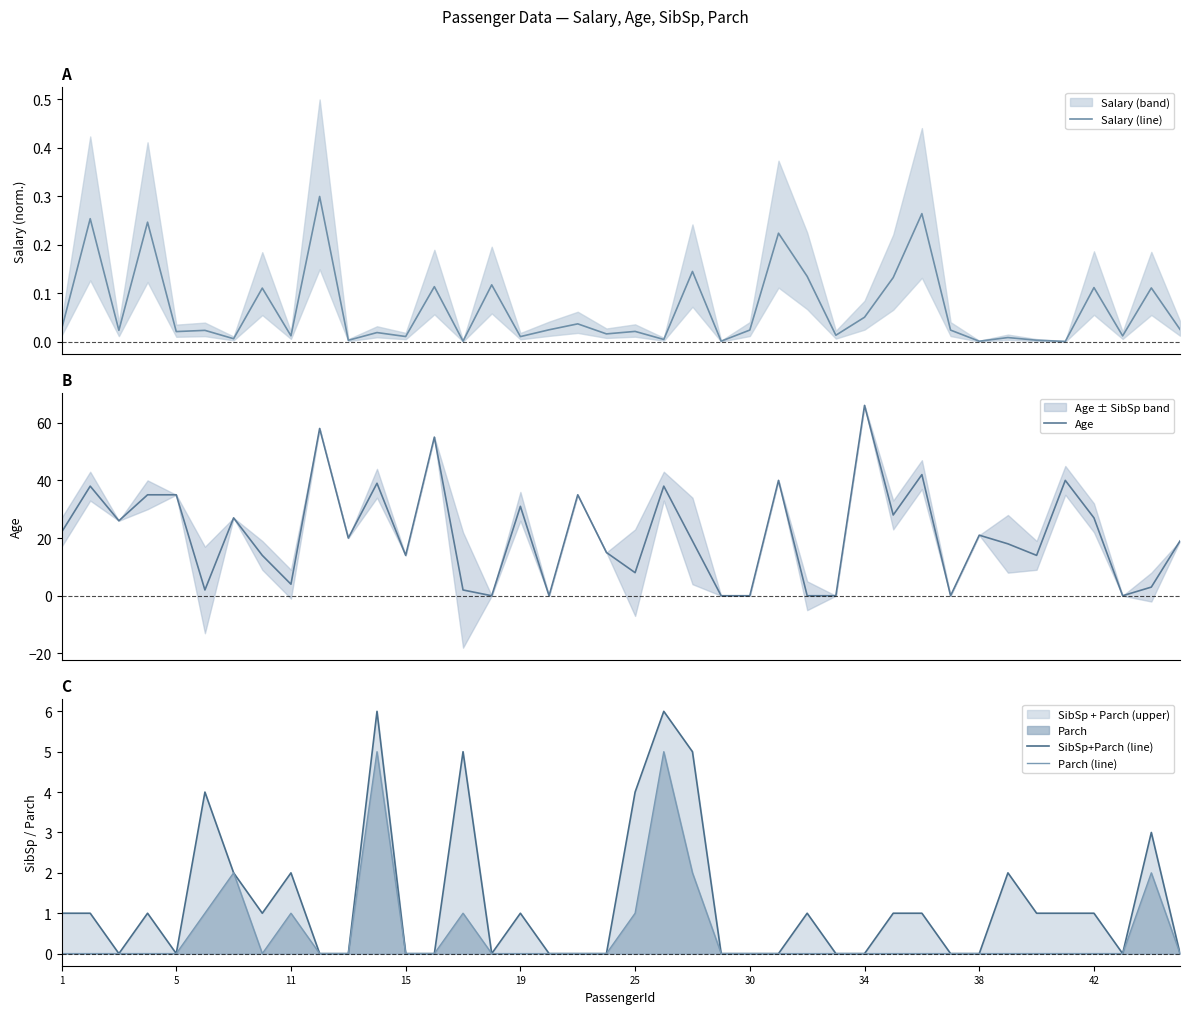

How many SibSp+Parch (line) values are between 0 and 2?

33